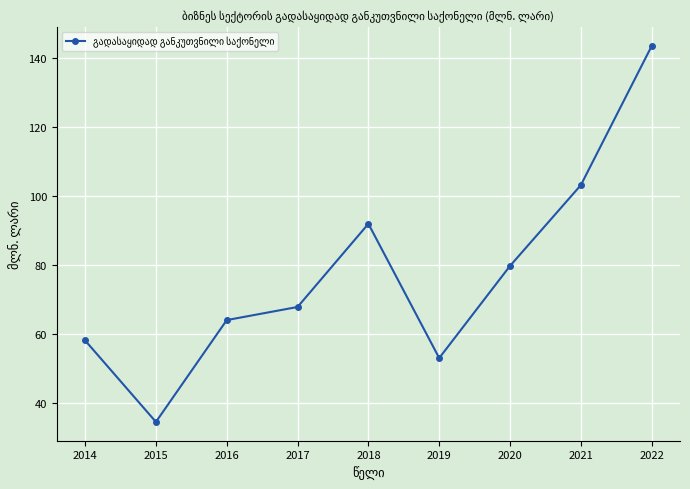

What is the maximum value shown in the chart?

143.4